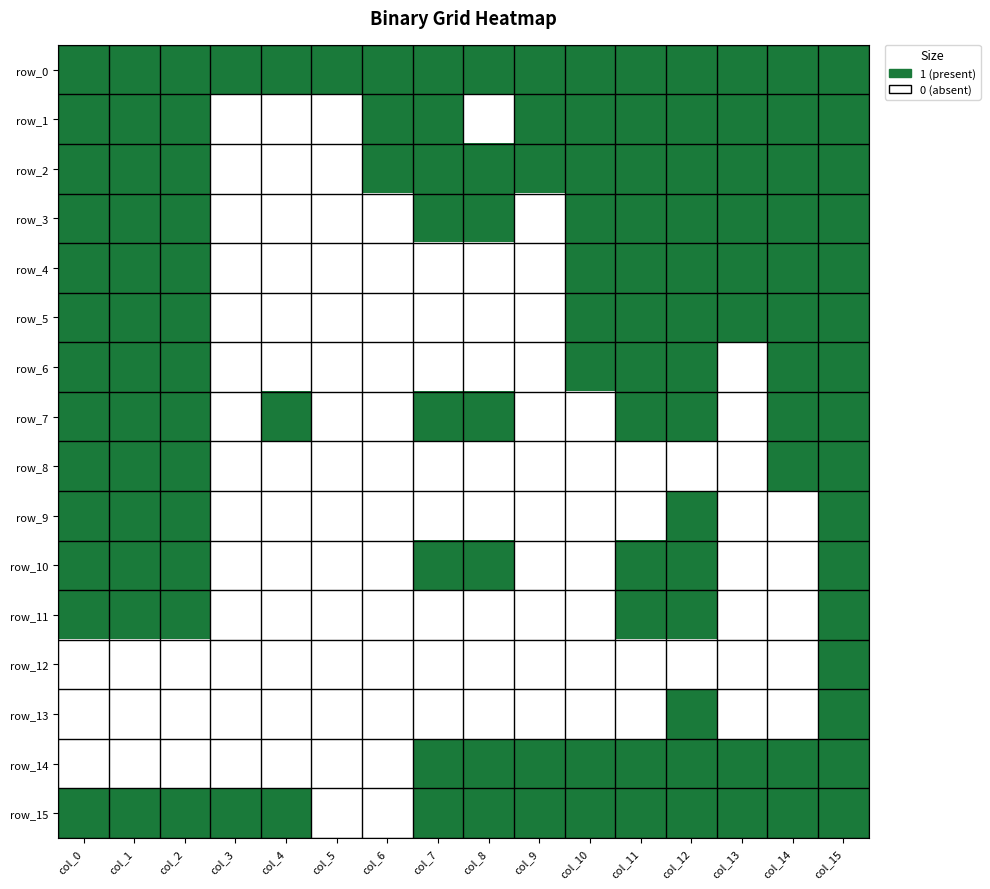

Reading left to right, what are all the values shown in this chart?

row_0: col_0=1	col_1=1	col_2=1	col_3=1	col_4=1	col_5=1	col_6=1	col_7=1	col_8=1	col_9=1	col_10=1	col_11=1	col_12=1	col_13=1	col_14=1	col_15=1
row_1: col_0=1	col_1=1	col_2=1	col_3=0	col_4=0	col_5=0	col_6=1	col_7=1	col_8=0	col_9=1	col_10=1	col_11=1	col_12=1	col_13=1	col_14=1	col_15=1
row_2: col_0=1	col_1=1	col_2=1	col_3=0	col_4=0	col_5=0	col_6=1	col_7=1	col_8=1	col_9=1	col_10=1	col_11=1	col_12=1	col_13=1	col_14=1	col_15=1
row_3: col_0=1	col_1=1	col_2=1	col_3=0	col_4=0	col_5=0	col_6=0	col_7=1	col_8=1	col_9=0	col_10=1	col_11=1	col_12=1	col_13=1	col_14=1	col_15=1
row_4: col_0=1	col_1=1	col_2=1	col_3=0	col_4=0	col_5=0	col_6=0	col_7=0	col_8=0	col_9=0	col_10=1	col_11=1	col_12=1	col_13=1	col_14=1	col_15=1
row_5: col_0=1	col_1=1	col_2=1	col_3=0	col_4=0	col_5=0	col_6=0	col_7=0	col_8=0	col_9=0	col_10=1	col_11=1	col_12=1	col_13=1	col_14=1	col_15=1
row_6: col_0=1	col_1=1	col_2=1	col_3=0	col_4=0	col_5=0	col_6=0	col_7=0	col_8=0	col_9=0	col_10=1	col_11=1	col_12=1	col_13=0	col_14=1	col_15=1
row_7: col_0=1	col_1=1	col_2=1	col_3=0	col_4=1	col_5=0	col_6=0	col_7=1	col_8=1	col_9=0	col_10=0	col_11=1	col_12=1	col_13=0	col_14=1	col_15=1
row_8: col_0=1	col_1=1	col_2=1	col_3=0	col_4=0	col_5=0	col_6=0	col_7=0	col_8=0	col_9=0	col_10=0	col_11=0	col_12=0	col_13=0	col_14=1	col_15=1
row_9: col_0=1	col_1=1	col_2=1	col_3=0	col_4=0	col_5=0	col_6=0	col_7=0	col_8=0	col_9=0	col_10=0	col_11=0	col_12=1	col_13=0	col_14=0	col_15=1
row_10: col_0=1	col_1=1	col_2=1	col_3=0	col_4=0	col_5=0	col_6=0	col_7=1	col_8=1	col_9=0	col_10=0	col_11=1	col_12=1	col_13=0	col_14=0	col_15=1
row_11: col_0=1	col_1=1	col_2=1	col_3=0	col_4=0	col_5=0	col_6=0	col_7=0	col_8=0	col_9=0	col_10=0	col_11=1	col_12=1	col_13=0	col_14=0	col_15=1
row_12: col_0=0	col_1=0	col_2=0	col_3=0	col_4=0	col_5=0	col_6=0	col_7=0	col_8=0	col_9=0	col_10=0	col_11=0	col_12=0	col_13=0	col_14=0	col_15=1
row_13: col_0=0	col_1=0	col_2=0	col_3=0	col_4=0	col_5=0	col_6=0	col_7=0	col_8=0	col_9=0	col_10=0	col_11=0	col_12=1	col_13=0	col_14=0	col_15=1
row_14: col_0=0	col_1=0	col_2=0	col_3=0	col_4=0	col_5=0	col_6=0	col_7=1	col_8=1	col_9=1	col_10=1	col_11=1	col_12=1	col_13=1	col_14=1	col_15=1
row_15: col_0=1	col_1=1	col_2=1	col_3=1	col_4=1	col_5=0	col_6=0	col_7=1	col_8=1	col_9=1	col_10=1	col_11=1	col_12=1	col_13=1	col_14=1	col_15=1